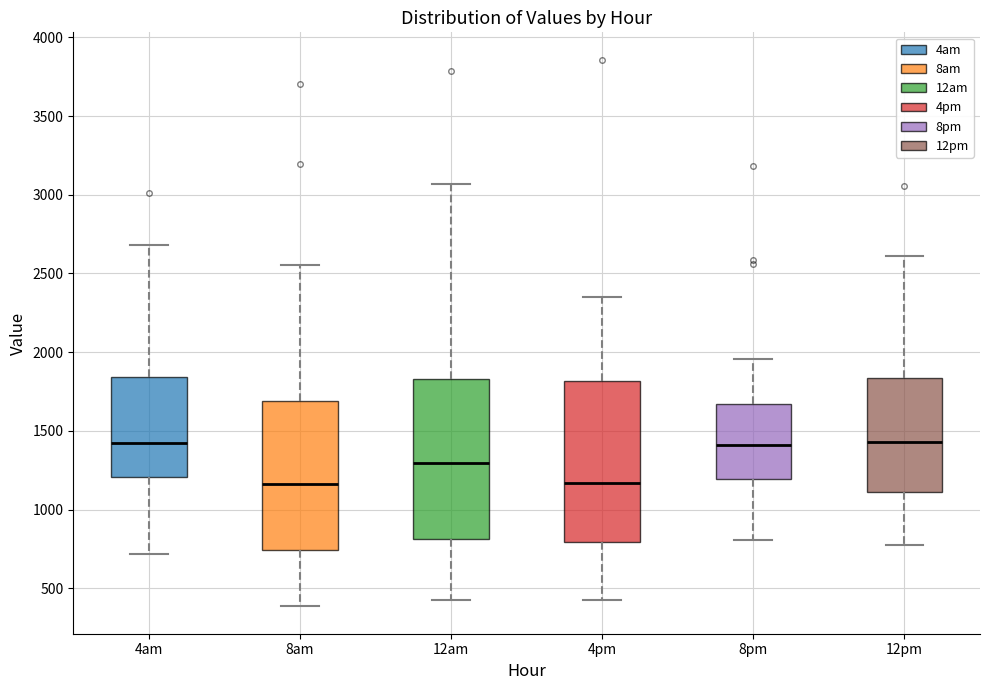

Where does the median line of the box for 4am sit on the y-axis? The values are not printed on the chart, so give them approximately, as read against the axis.

1400